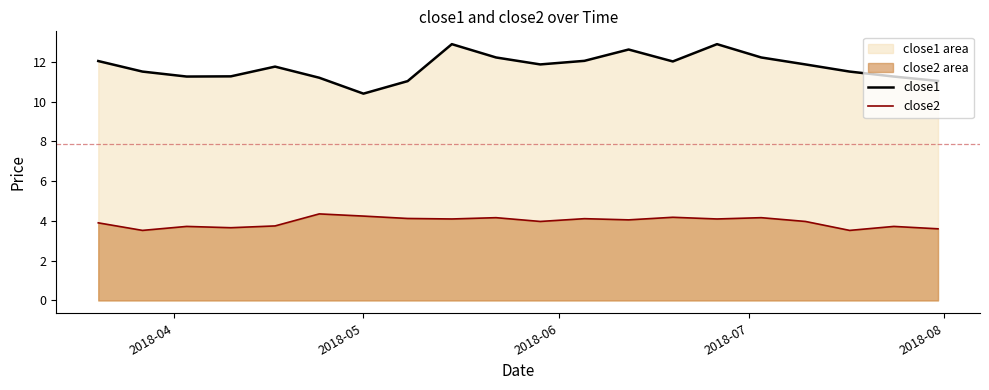

What is the maximum value shown in the chart?

12.9